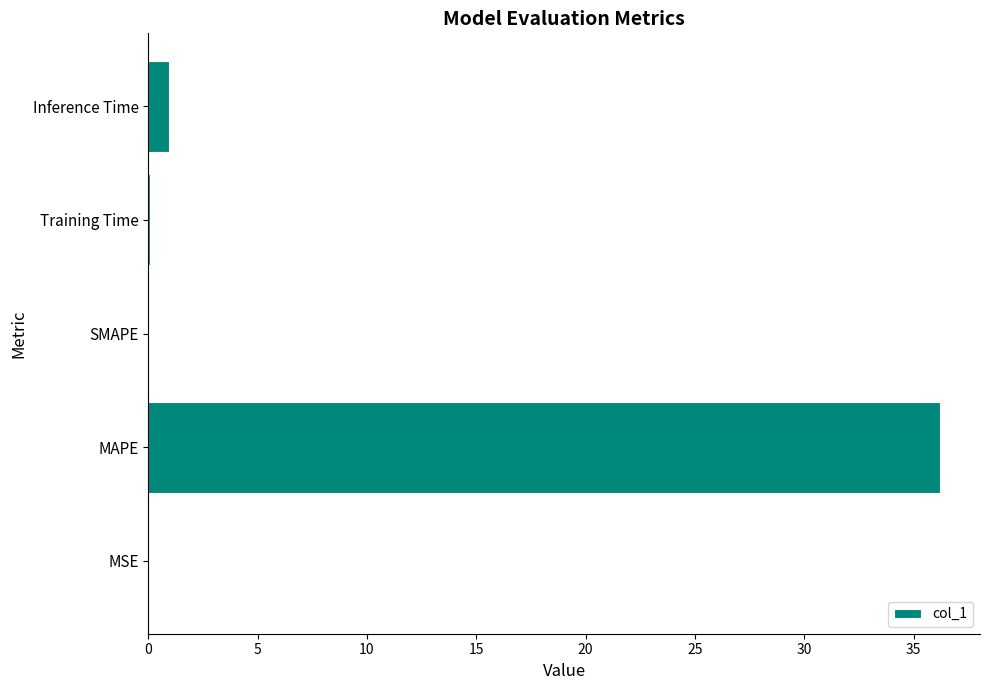

What is the sum of all values?

37.2